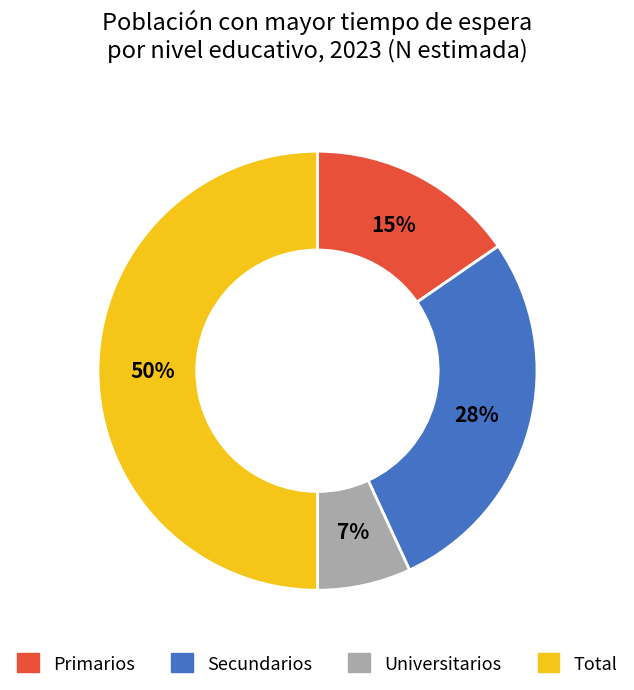

To the nearest percent, what is the average slice percentage?

25%